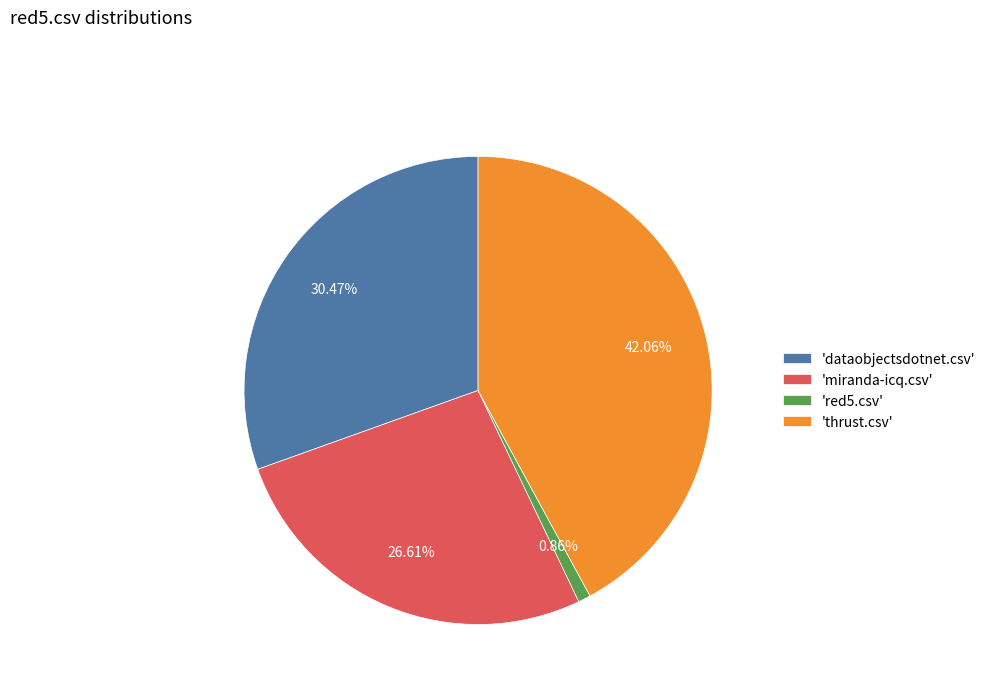

Rank the categories by value from lowest to highest.

'red5.csv', 'miranda-icq.csv', 'dataobjectsdotnet.csv', 'thrust.csv'